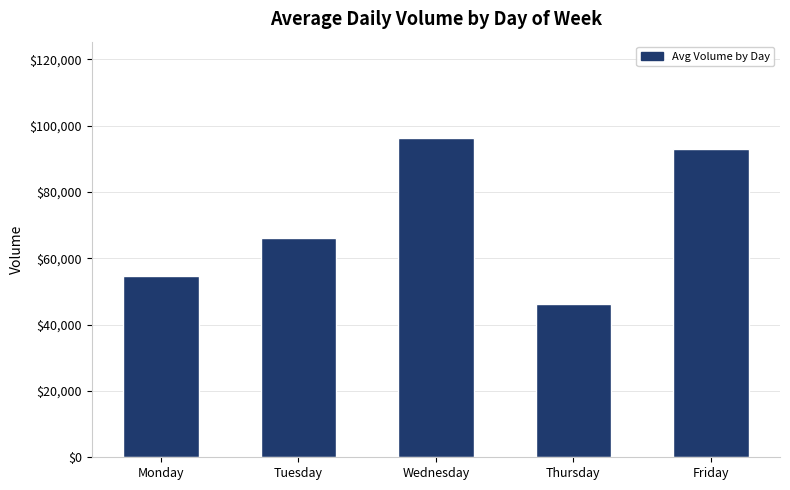

What is the ratio of the value at Friday to the value at Tuesday?

1.4